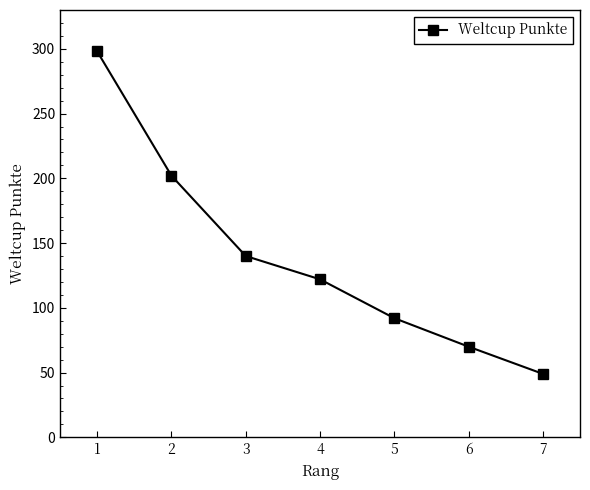

Is this an area chart (filled region under the line)?

No